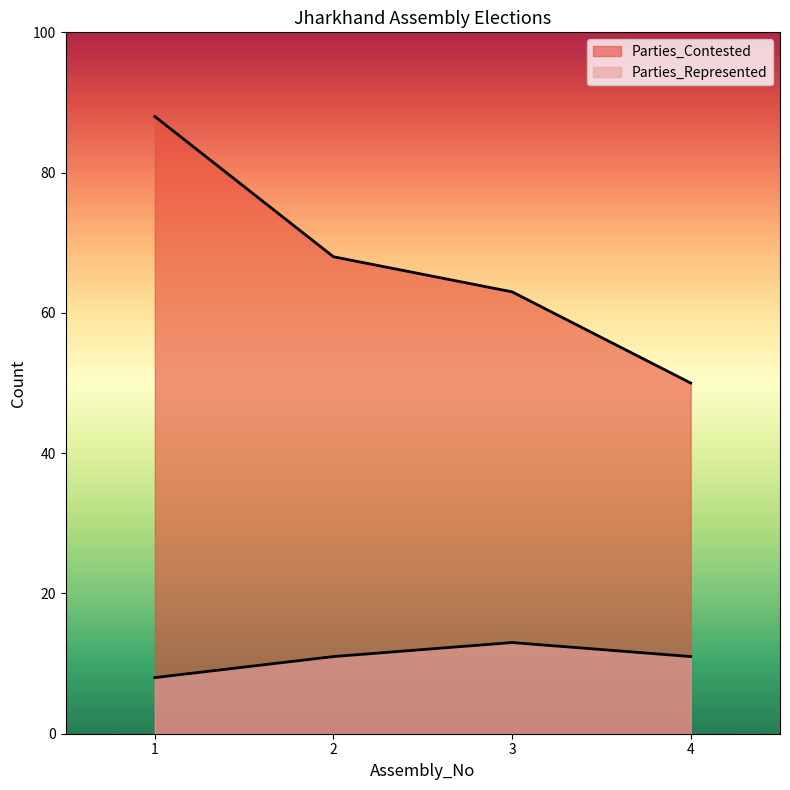

Reading left to right, extract all data points from this chart.

Parties_Contested: 1=88	2=68	3=63	4=50
Parties_Represented: 1=8	2=11	3=13	4=11